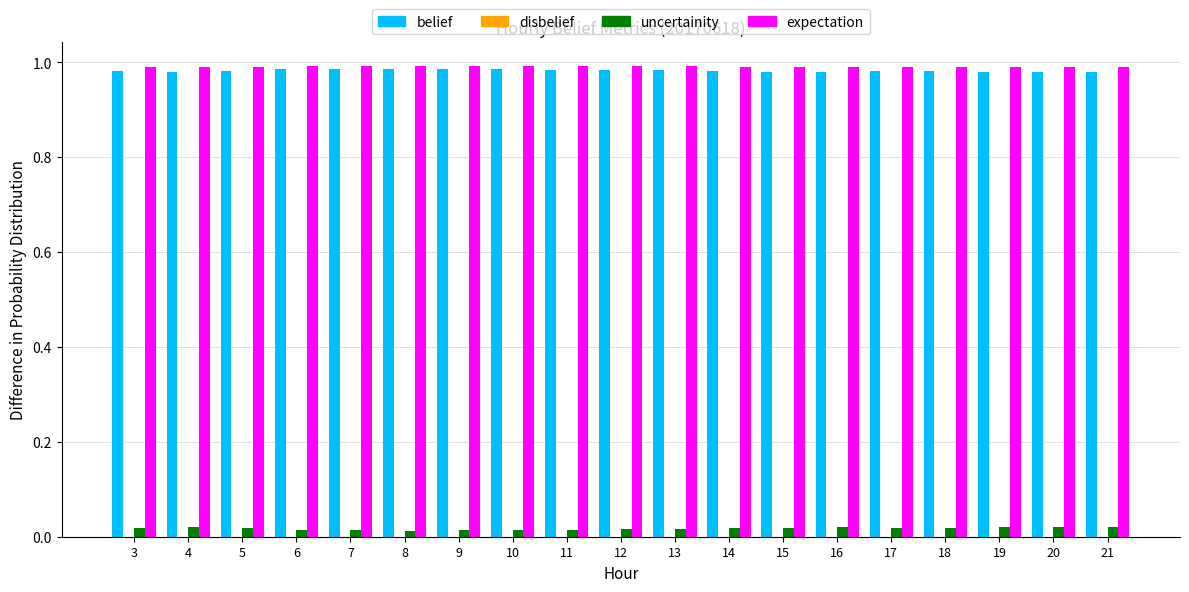

The belief series shows 1.0 at 3. True or false?

True